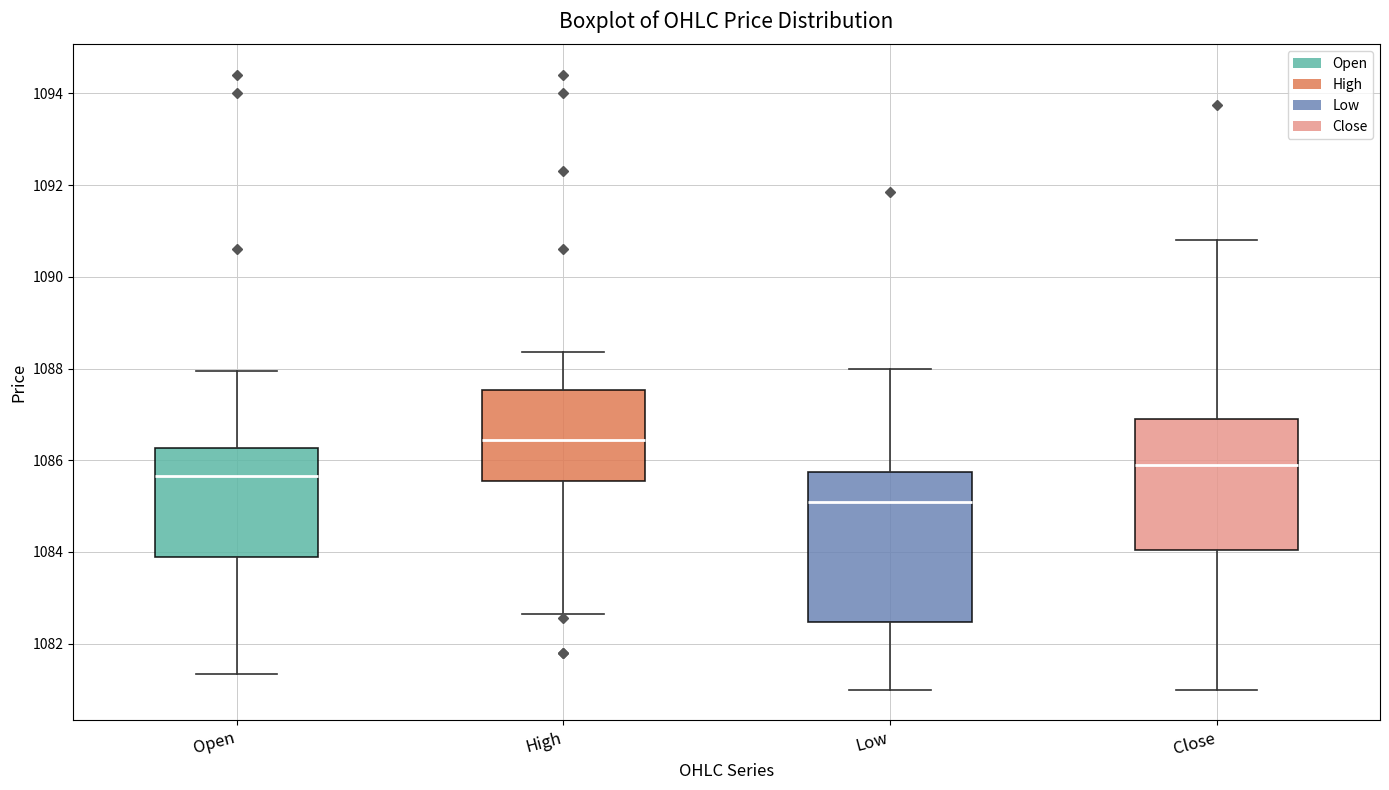

Which box's median line is the highest?

High